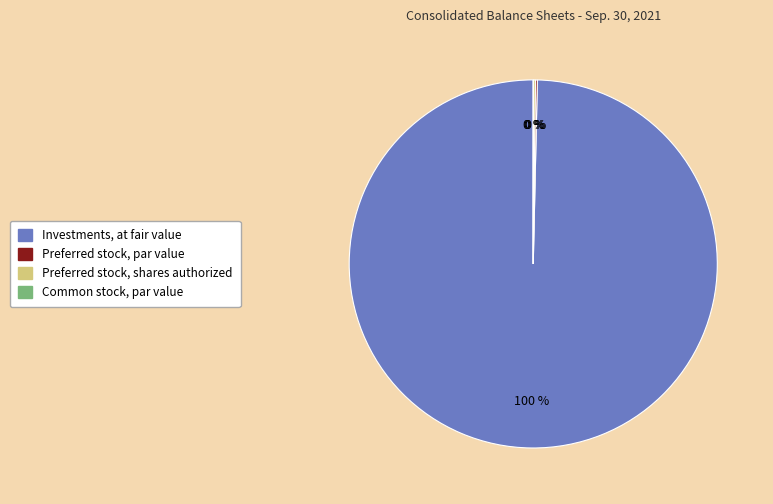

The Investments, at fair value slice represents 100% of the pie. True or false?

True